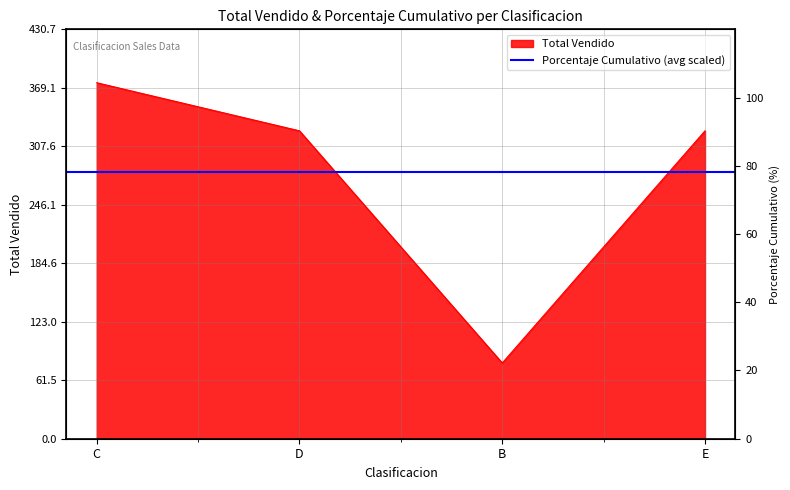

What is the approximate value of Total Vendido at C?

374.5